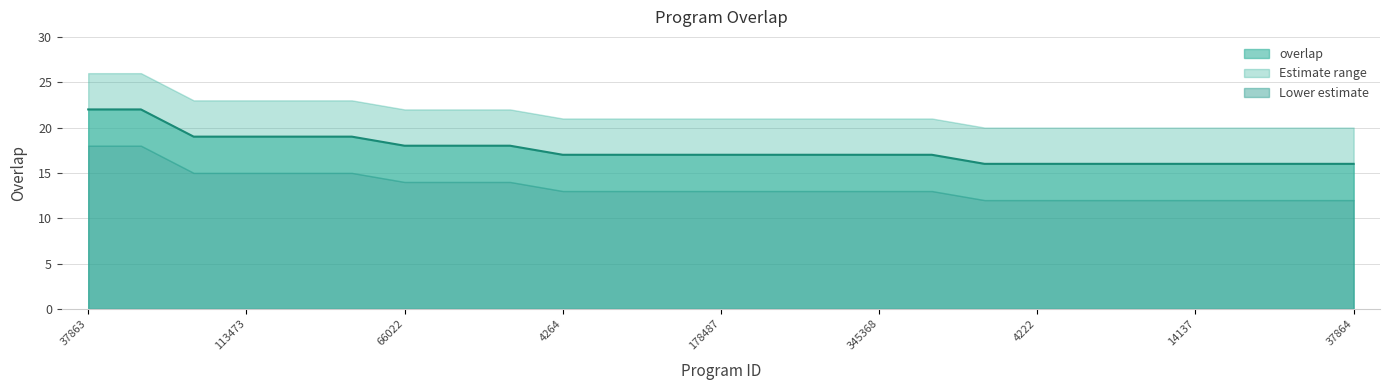

Which category has the highest value across all series?

37863